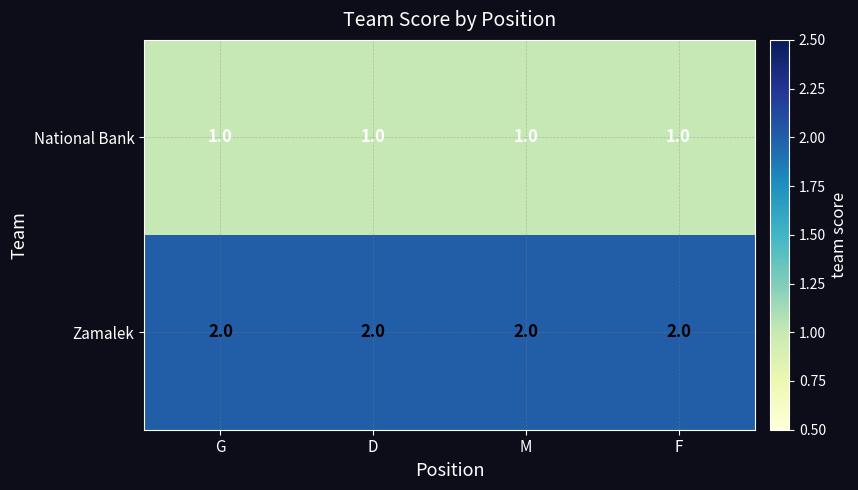

List the series in order of their overall mean, lowest first.

National Bank, Zamalek